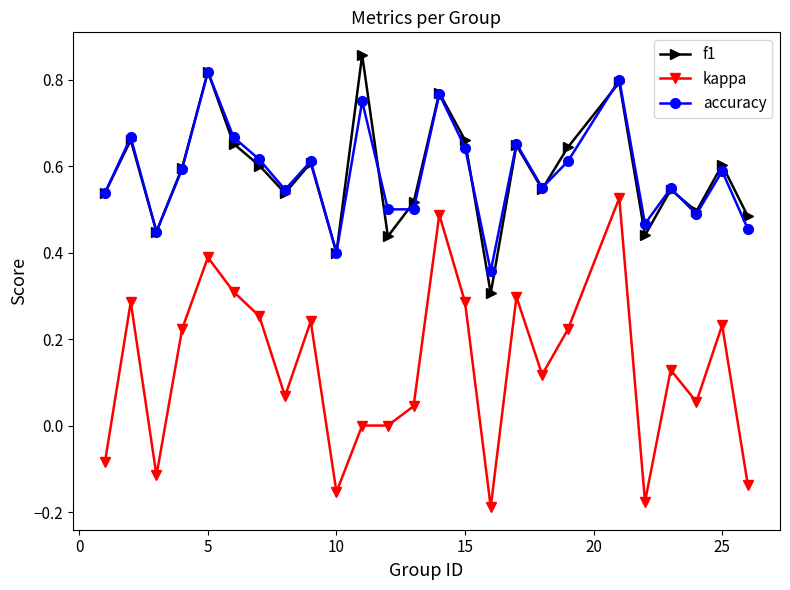

True or false: accuracy and kappa intersect in this chart.

False